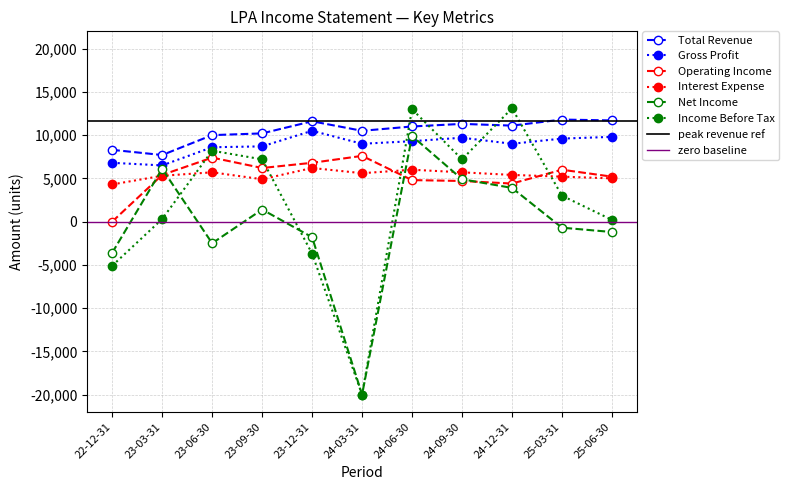

True or false: Total Revenue and Interest Expense cross at least once.

False